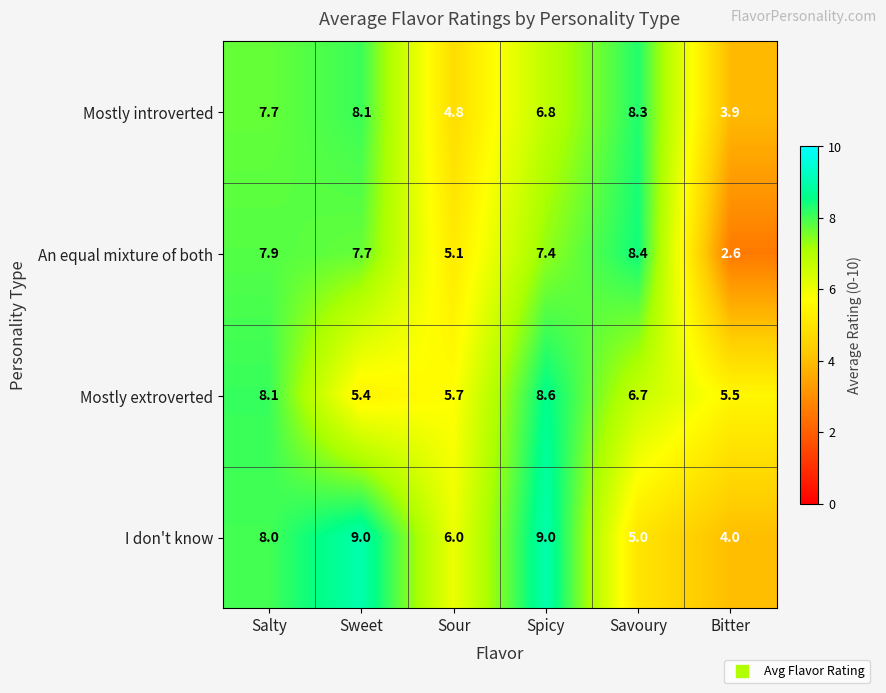

Which series has the widest spread of values?

An equal mixture of both